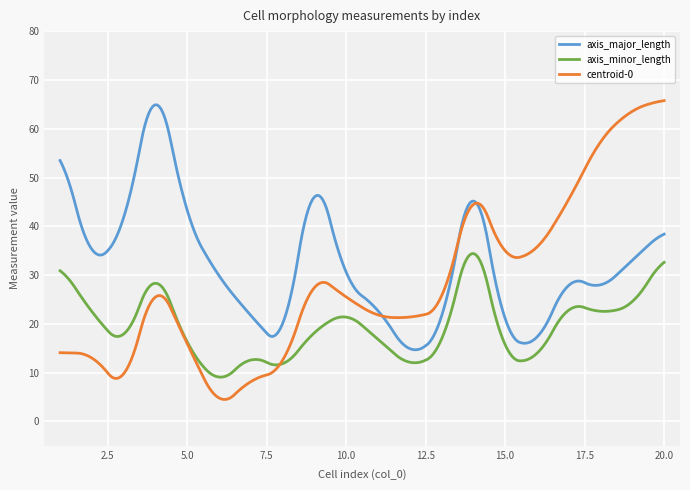

What is the lowest value of the axis_major_length series?

14.7